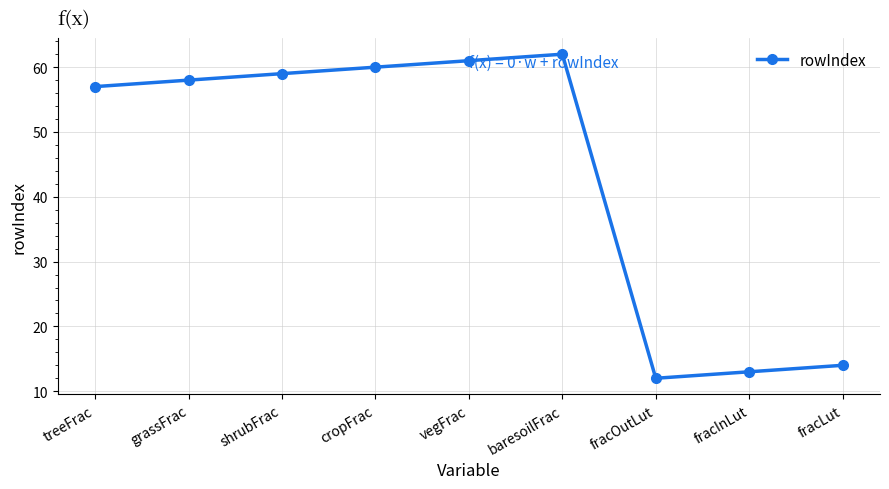

How many points are higher than both their immediate neighbors (excluding endpoints)?

1